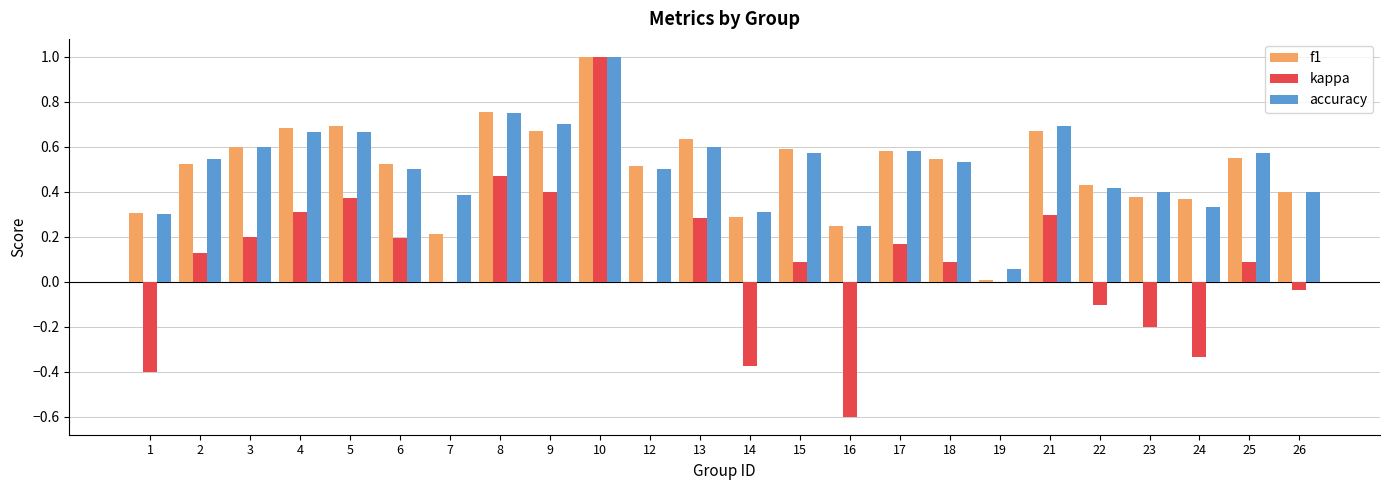

Between 1 and 15, which series saw the biggest shift?

kappa